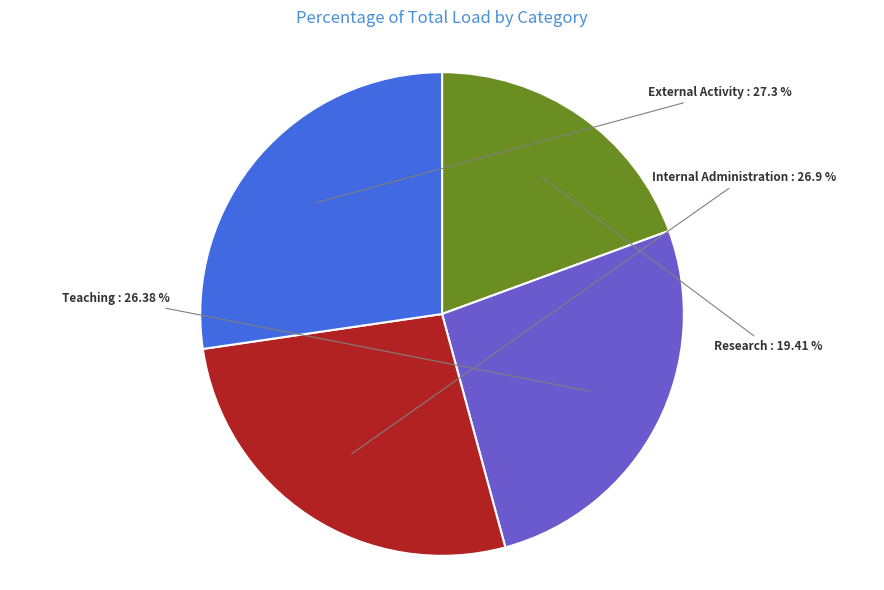

What is the ratio of the value at External Activity to the value at Internal Administration?

1.0